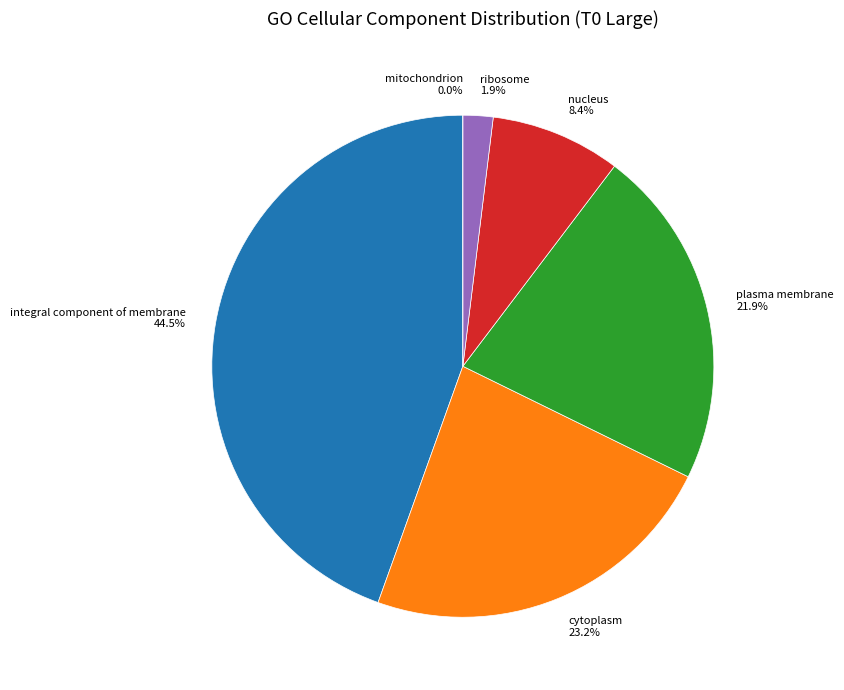

What portion of the pie excludes integral component of membrane?

55.5%